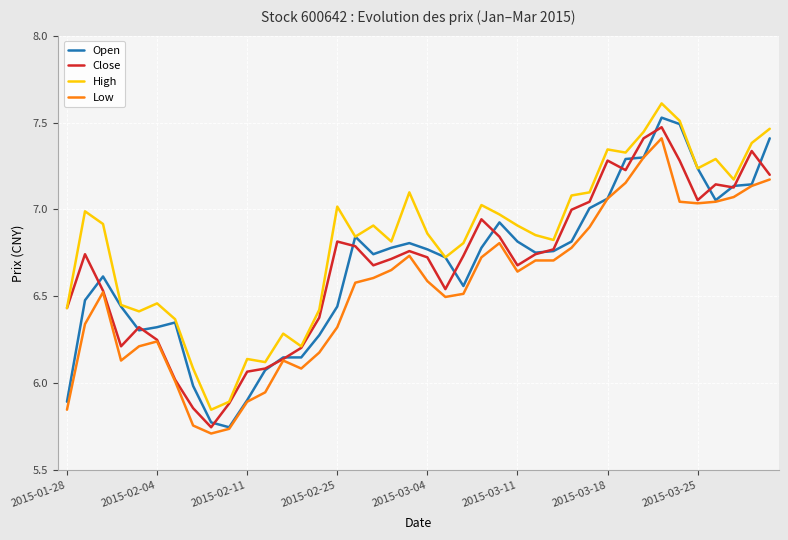

True or false: Low and High cross at least once.

False